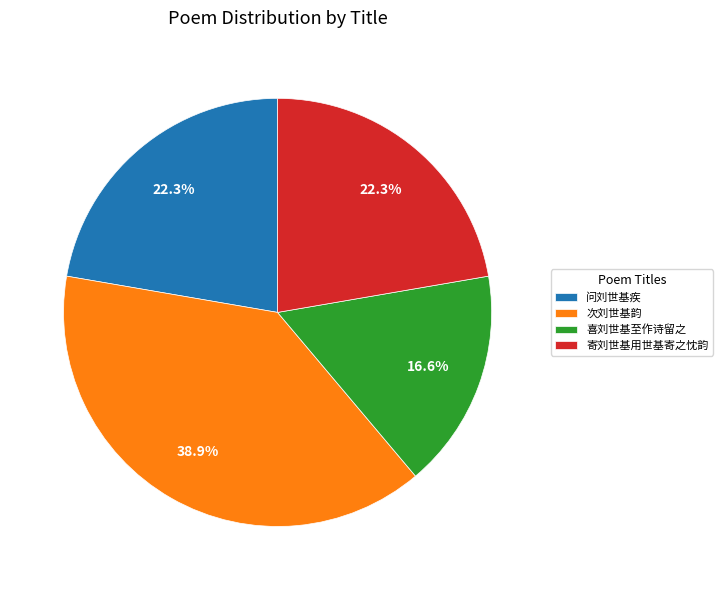

To the nearest percent, what is the combined percentage of 次刘世基韵 and 喜刘世基至作诗留之?

55%